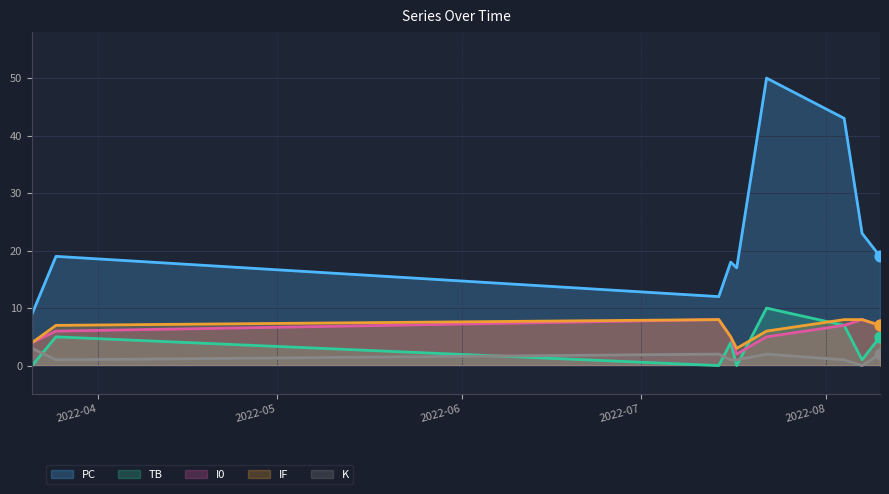

At how many categories does at least one series exceed 40?

2